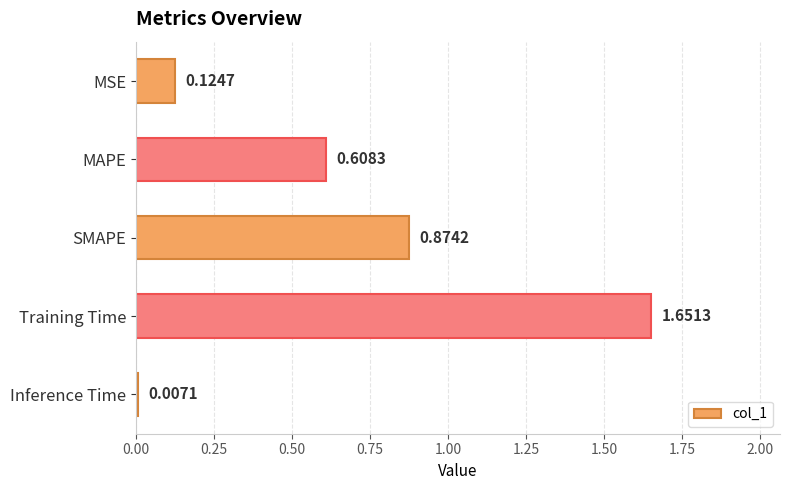

Which category has the lowest value across all series?

Inference Time